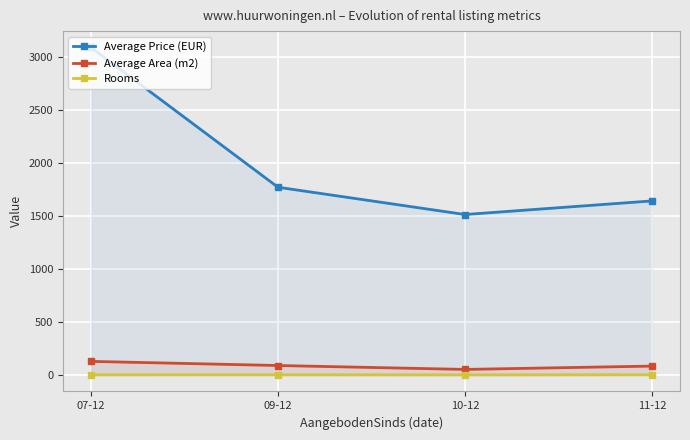

Which series has the largest range (max minus min)?

Average Price (EUR)